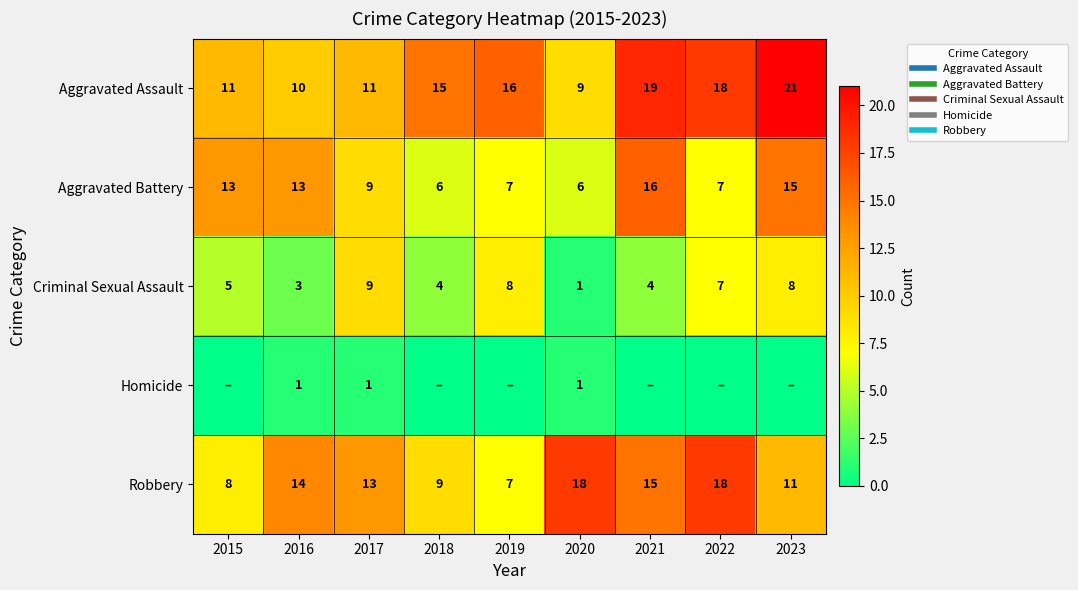

At which category is the sum across all series the highest?

2023